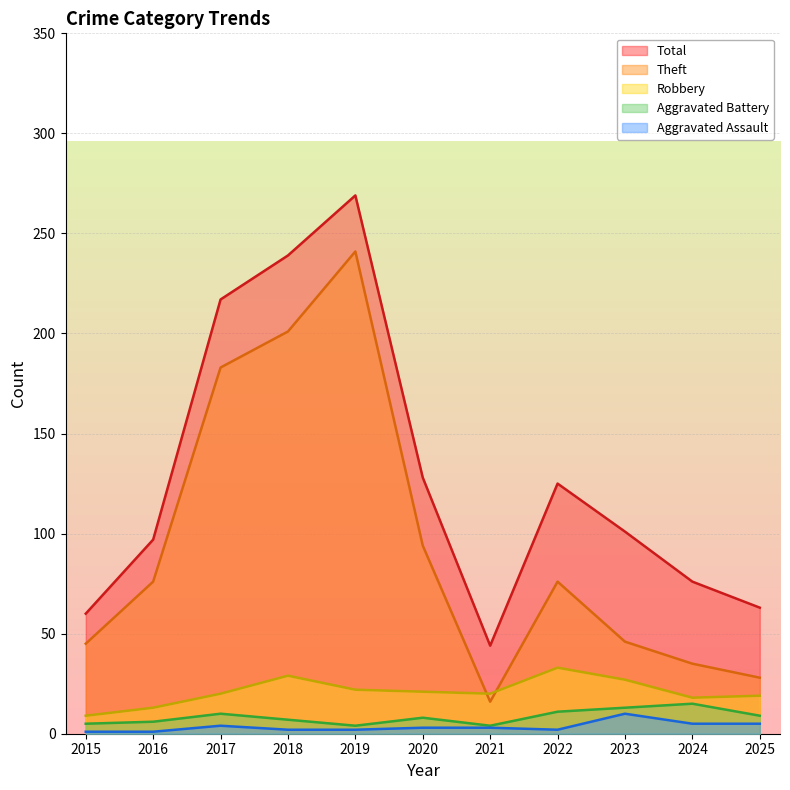

True or false: Aggravated Assault has a value of 5 at 2025.

True